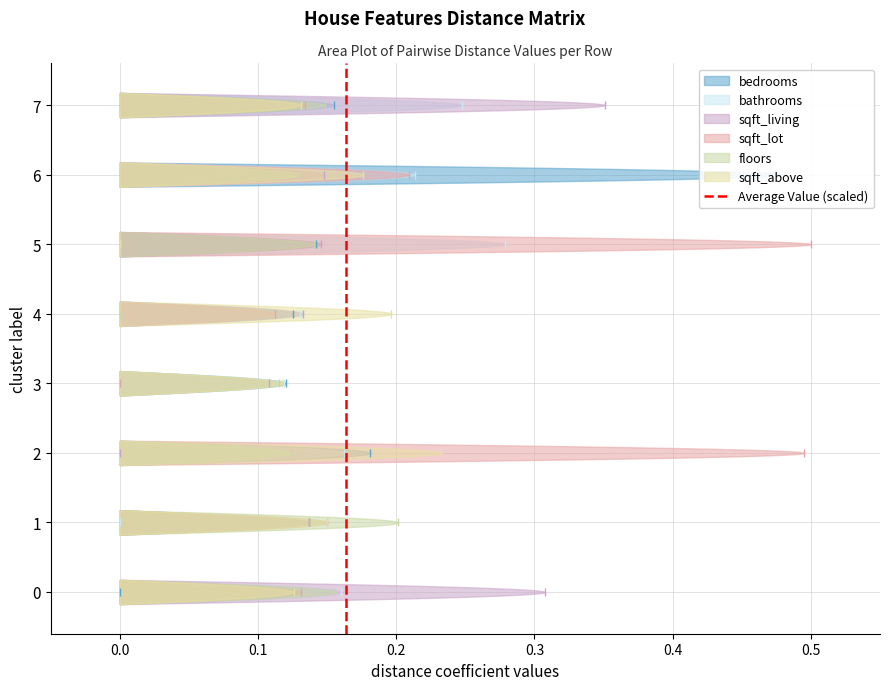

What is the sum of all values?

1